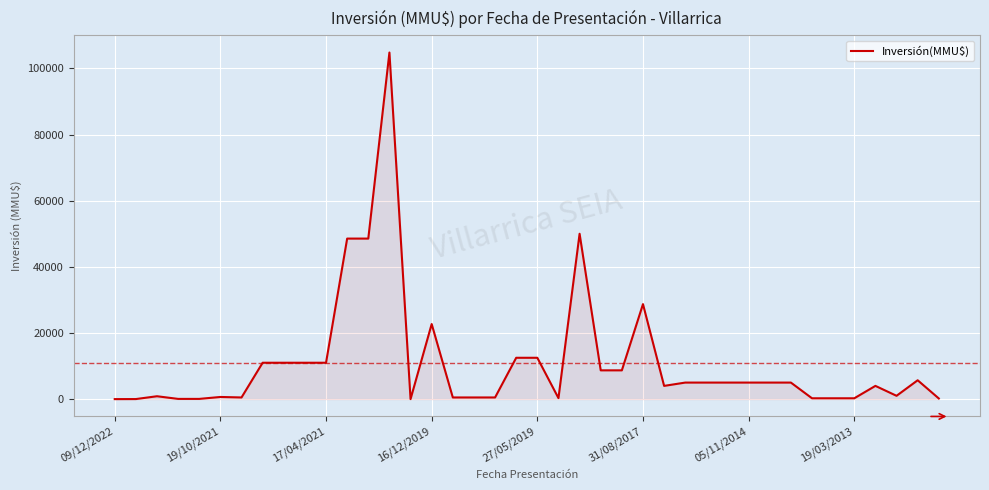

What is the greatest value displayed?

104810